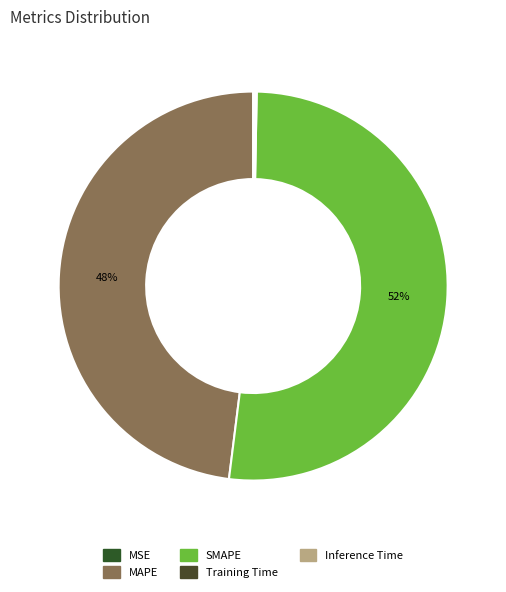

Which category has the biggest portion of the pie?

SMAPE